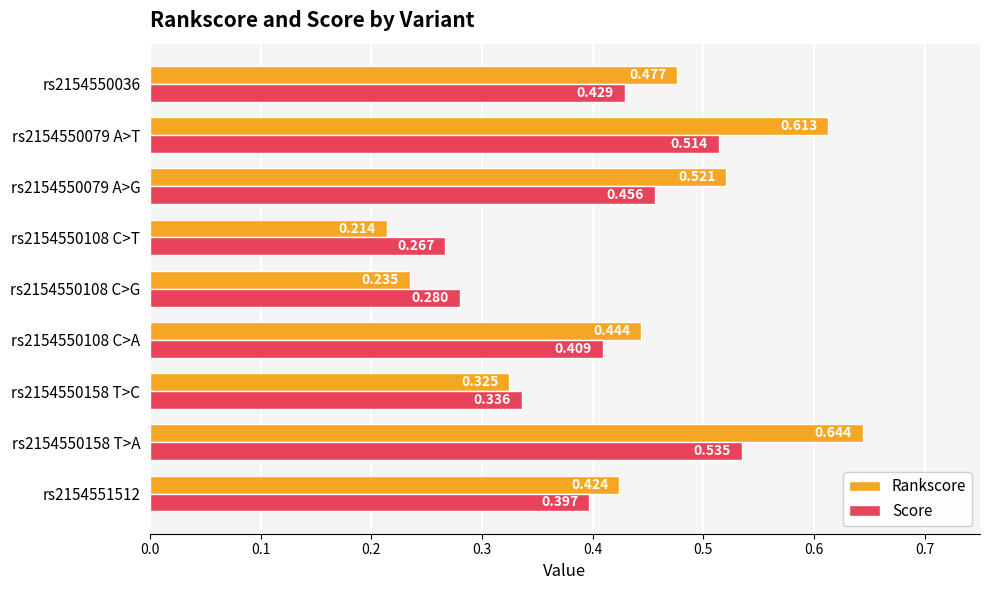

Is the value of Score at rs2154550158 T>A greater than the value of Rankscore at rs2154550079 A>T?

No